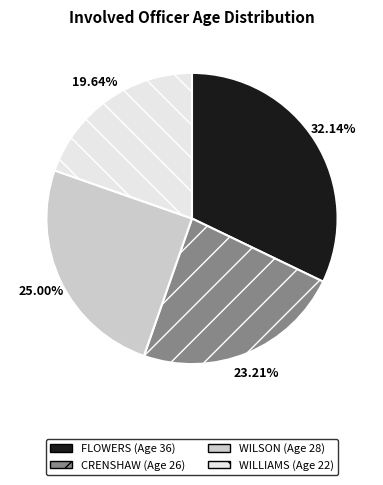

Count the number of slices in the pie.

4